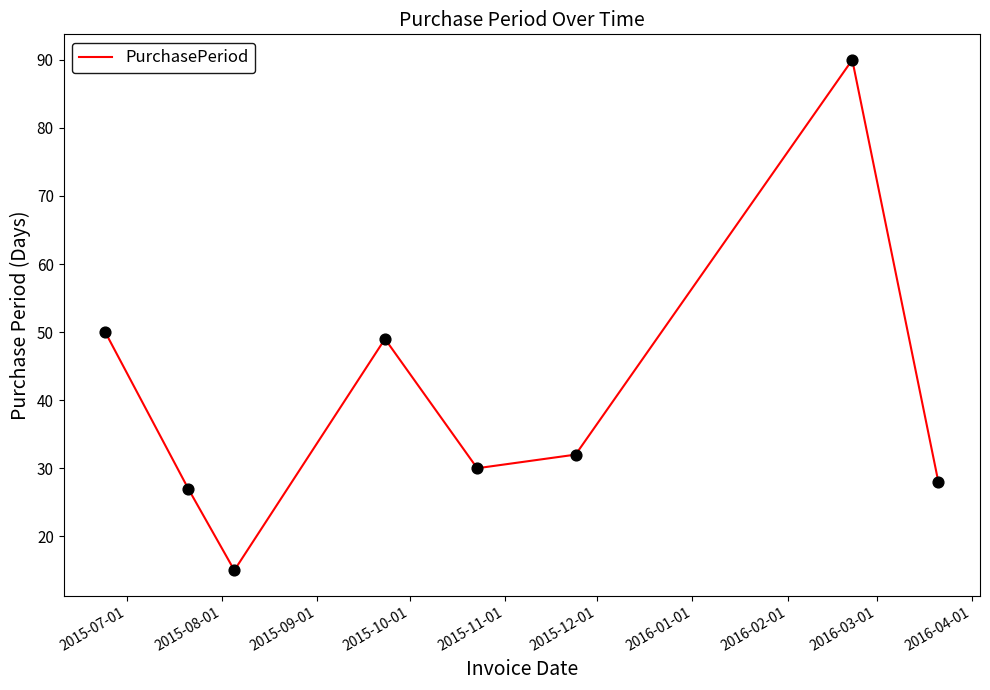

How many interior local peaks (higher than both neighbors) does the data have?

2